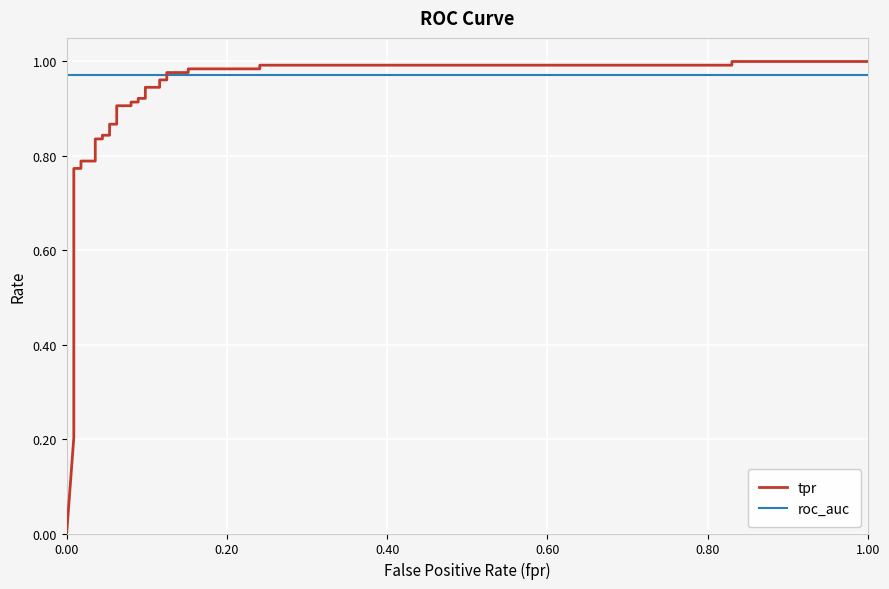

The roc_auc series shows 1.7 at 12. True or false?

False